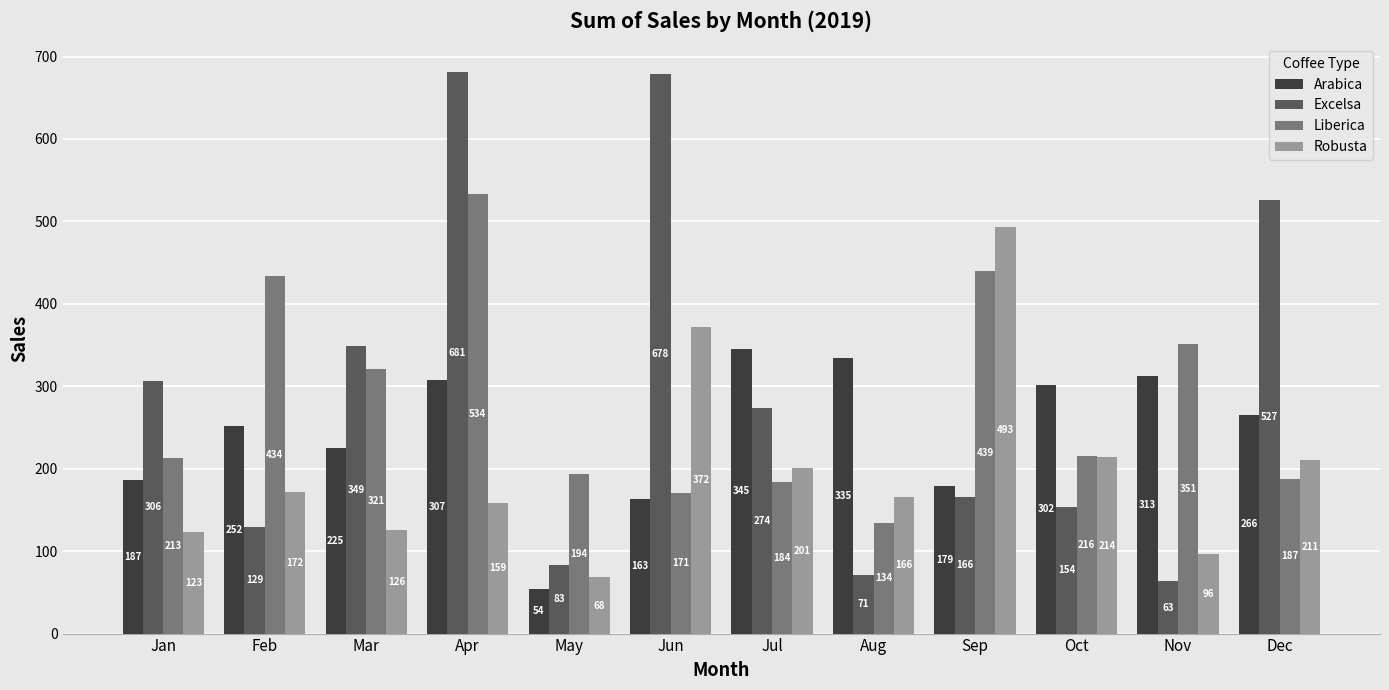

At how many categories does at least one series exceed 326?

9